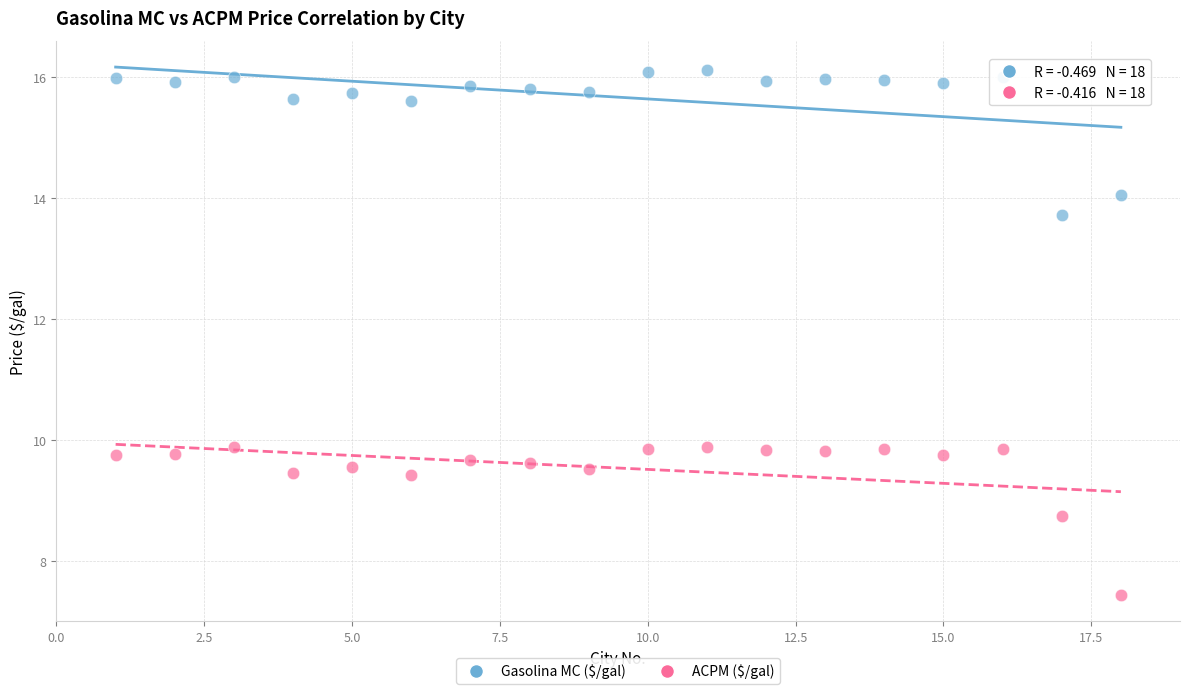

Which series reaches the minimum Y coordinate?

ACPM ($/gal)